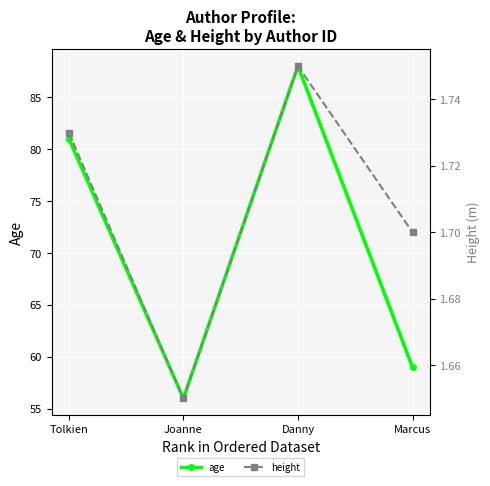

In age, how many points are lower than both neighbors (excluding endpoints)?

1